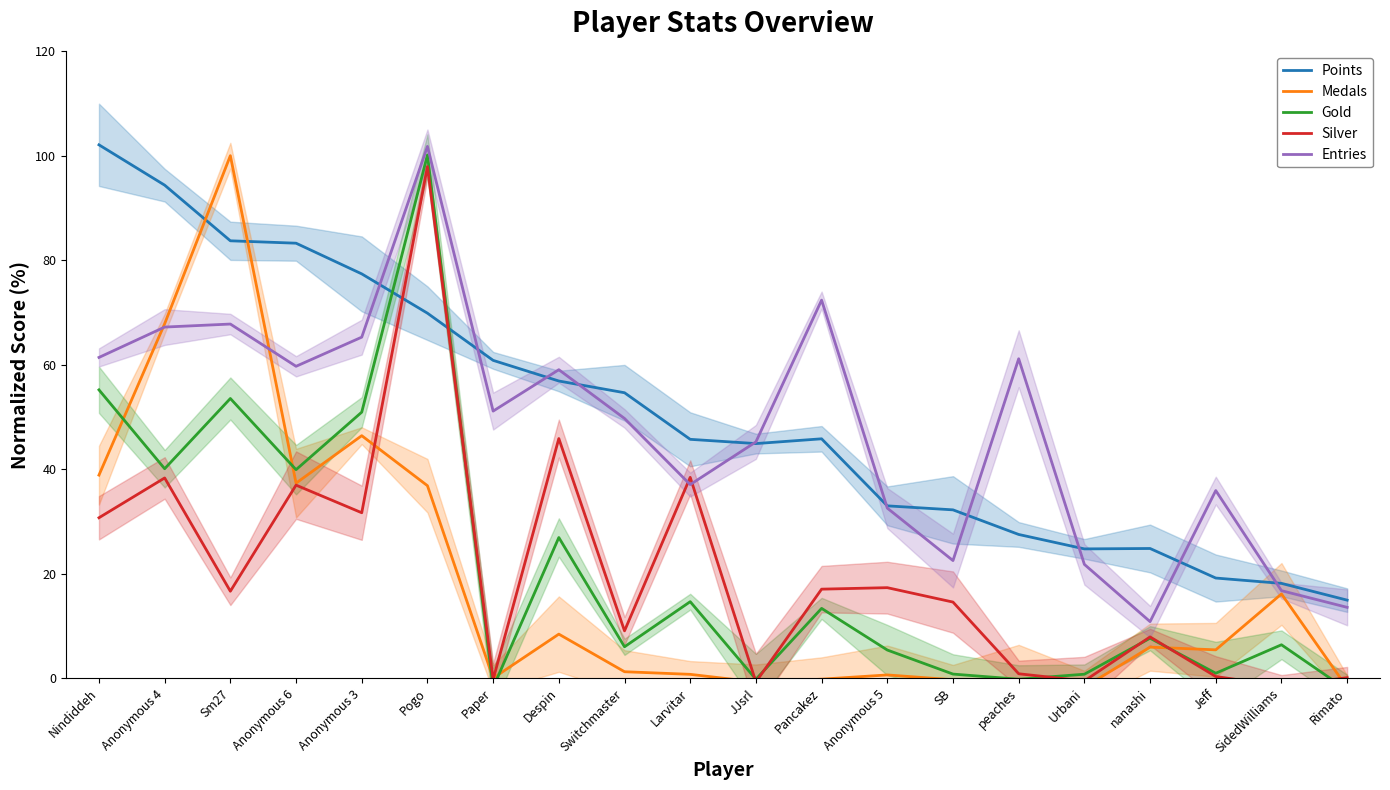

Rank the series by their maximum value, from highest to lowest.

Points, Entries, Gold, Medals, Silver